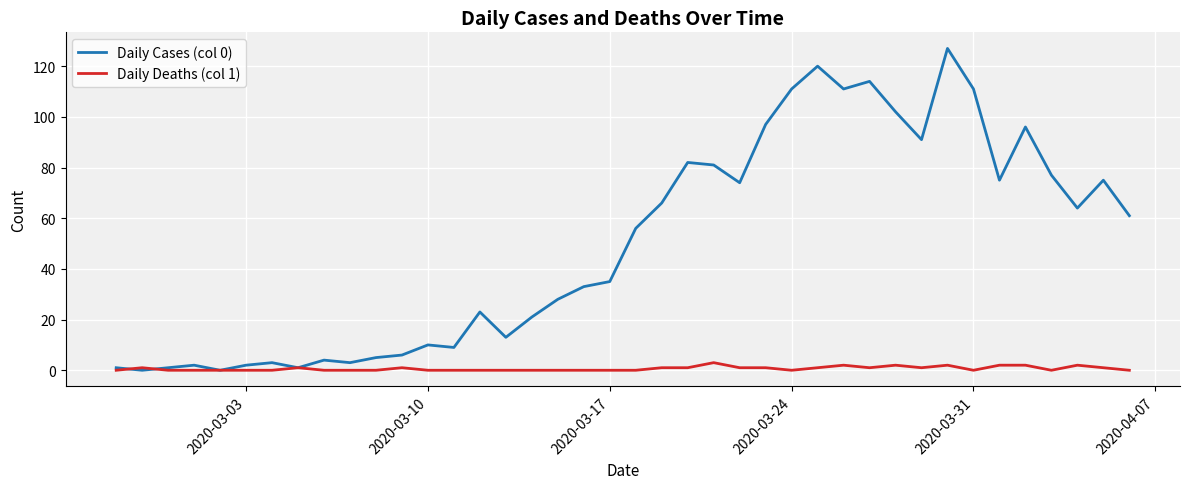

How many lines are shown in the chart?

2